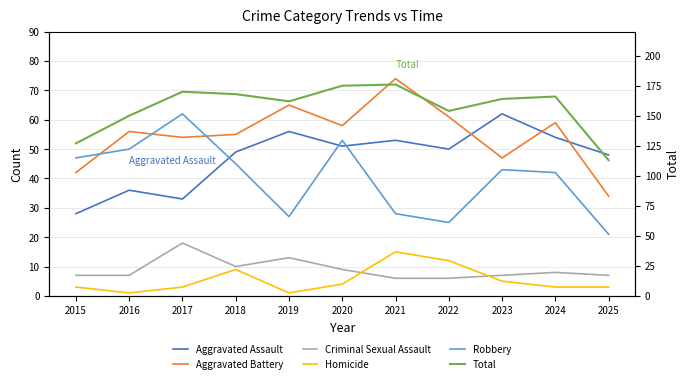

What is the difference between the highest and lowest values at 2019?

161